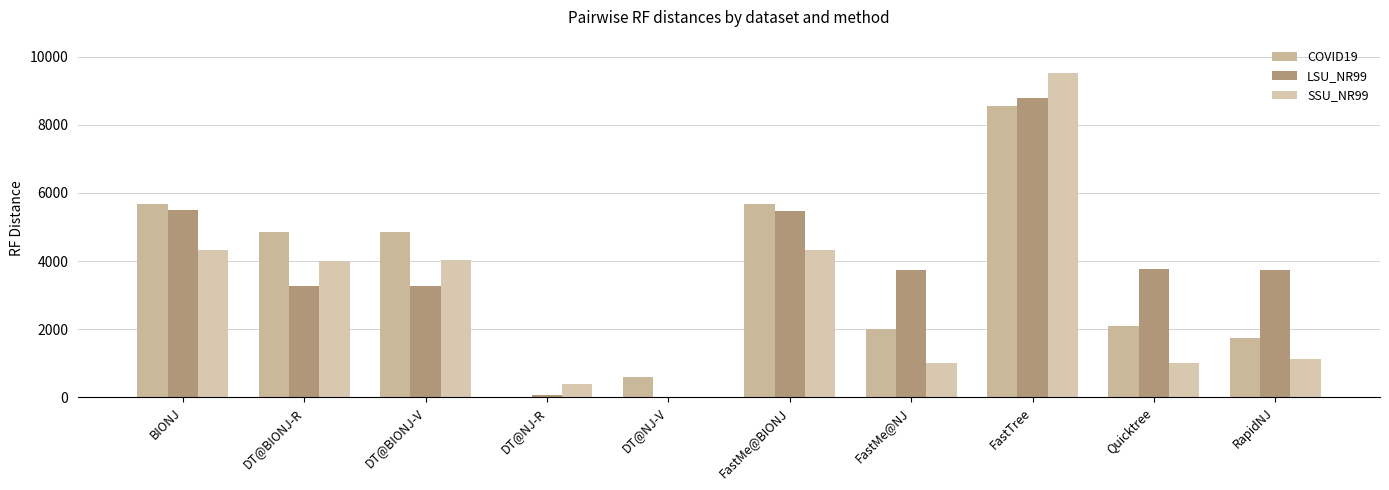

How many distinct data groups are displayed?

3